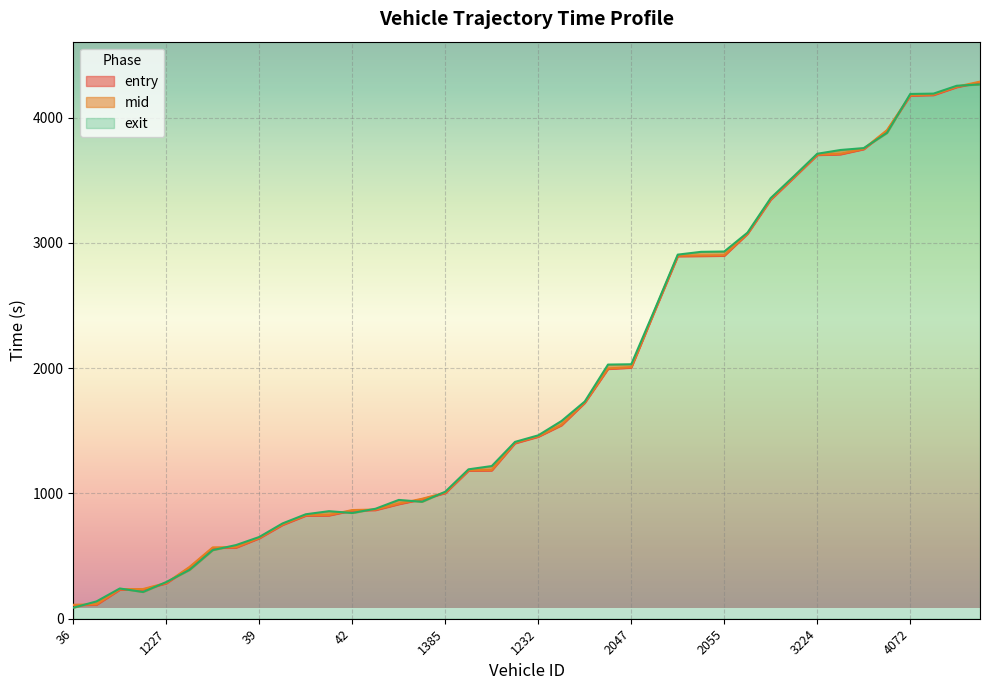

True or false: mid and entry intersect in this chart.

False